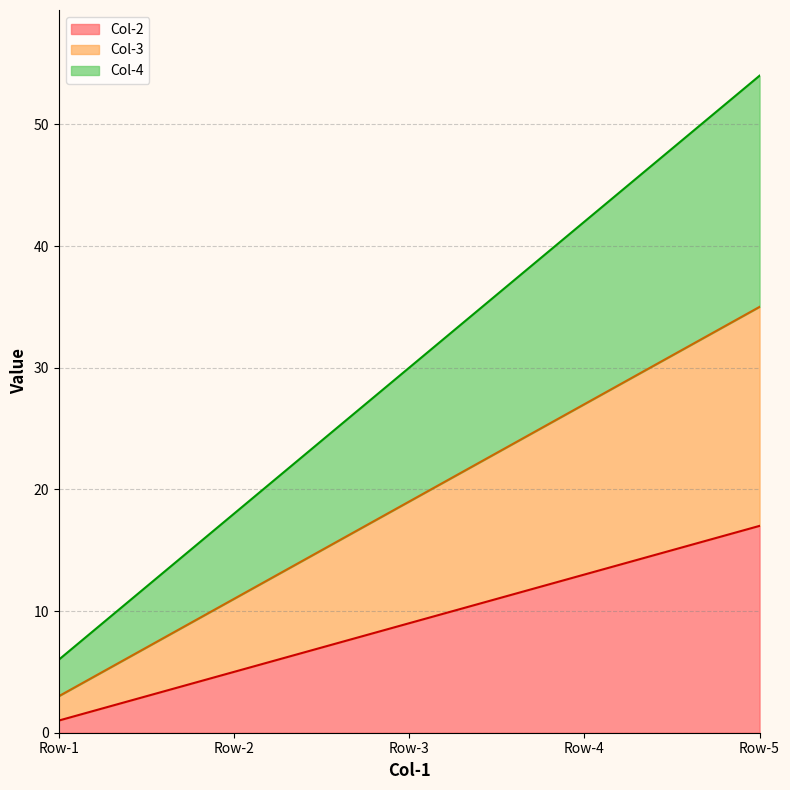

At which category is the sum across all series the highest?

Row-5